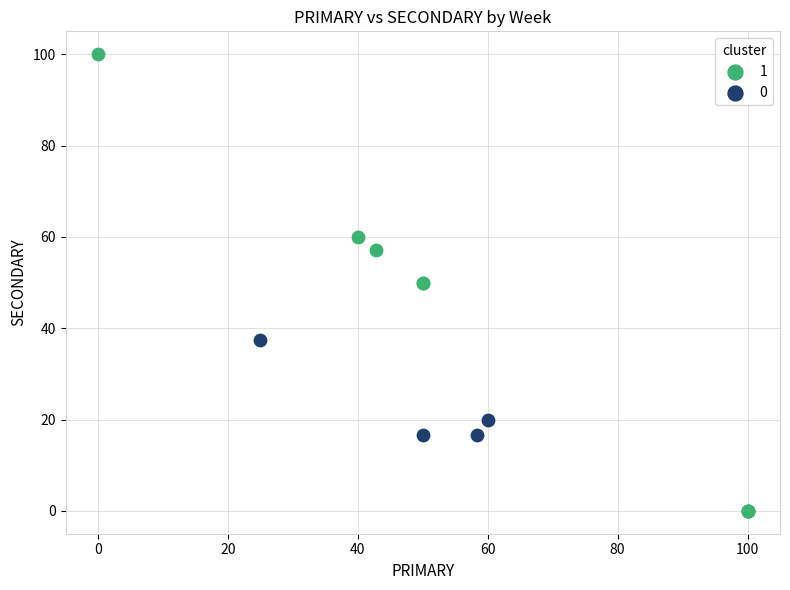

What are all the series names shown in the legend?

1, 0